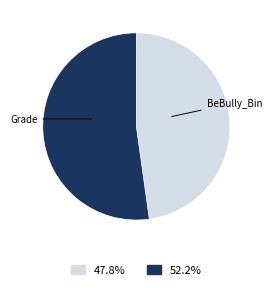

Is there any slice that represents more than half of the pie?

Yes